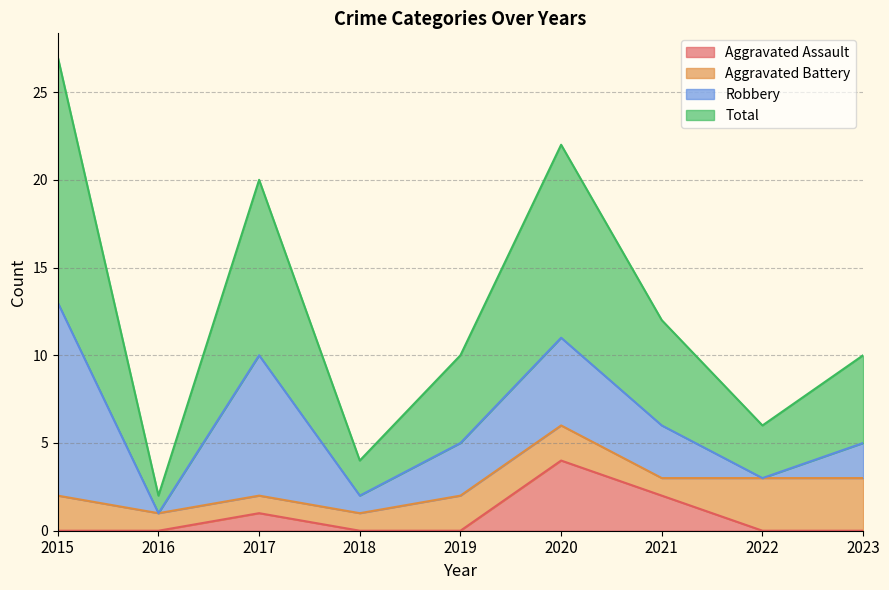

What is the maximum value for Aggravated Assault?

4